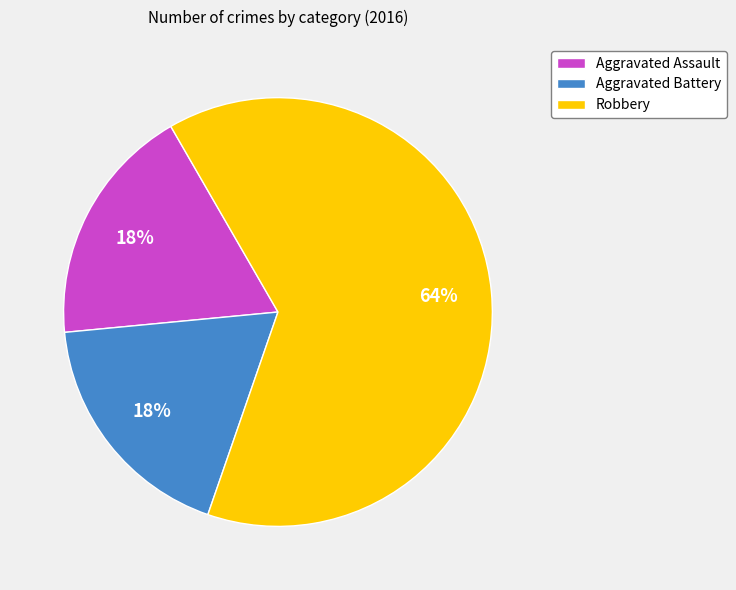

Which slice is the largest?

Robbery